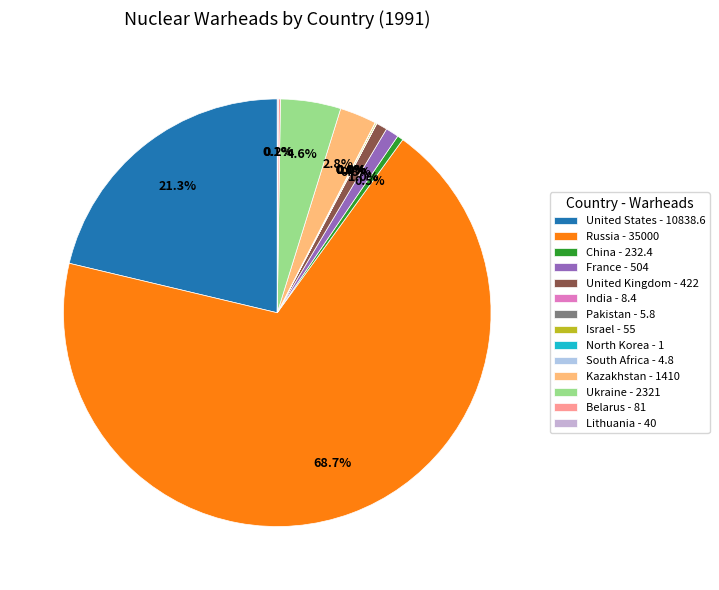

Which category accounts for the majority?

Russia - 35000